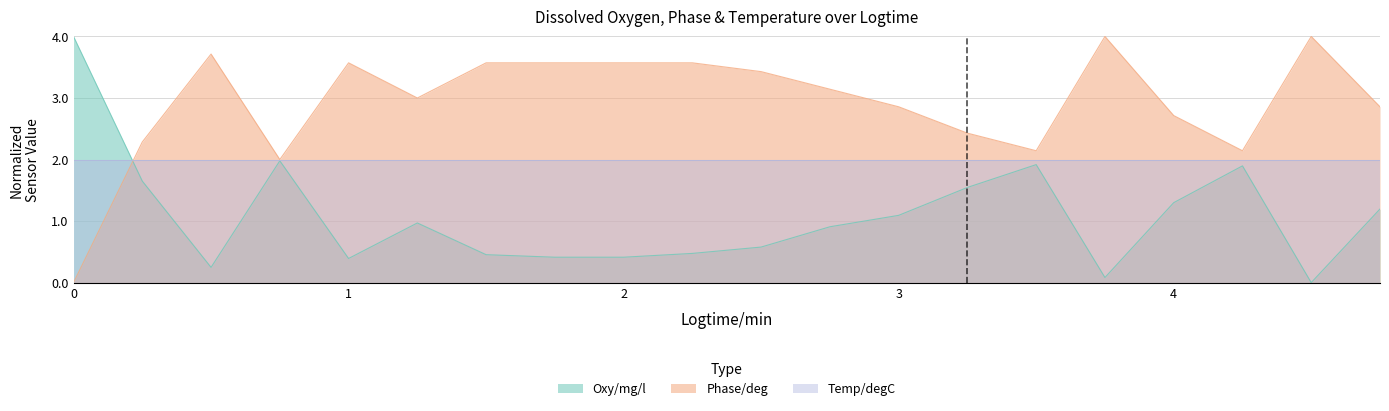

Rank the series at 1 from highest to lowest value.

Phase/deg, Temp/degC, Oxy/mg/l